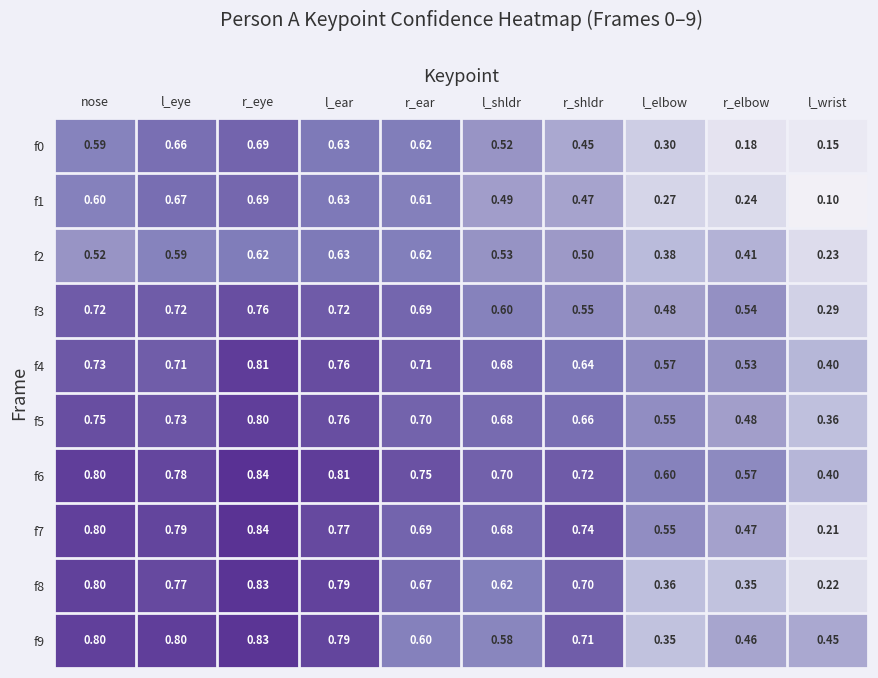

At which category does the chart reach its minimum across all series?

l_wrist